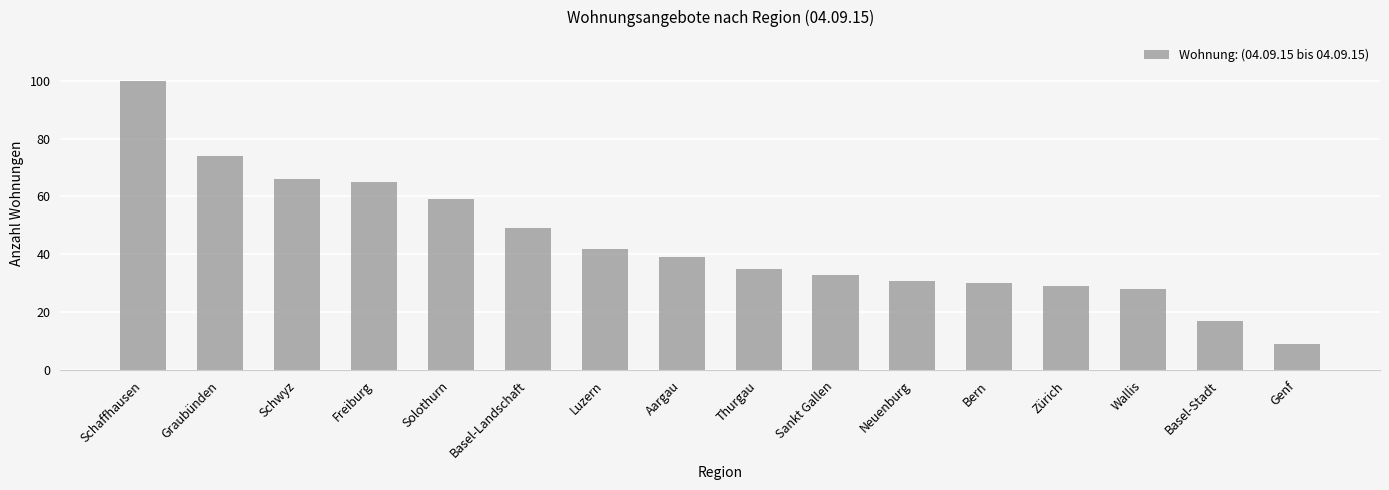

What is the difference between the maximum and minimum values?

91